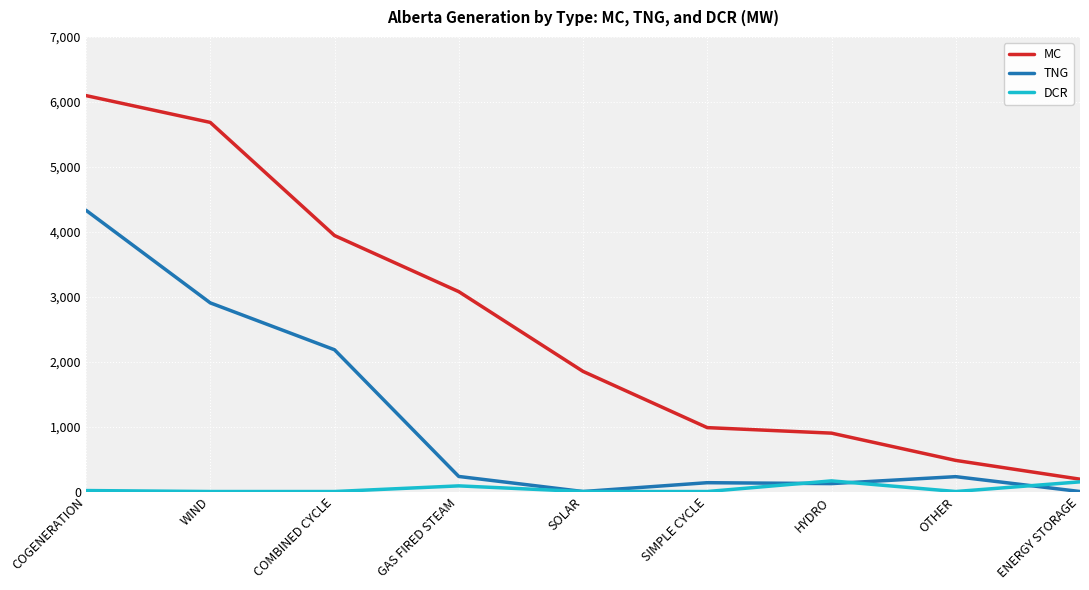

Which series has the largest total across all categories?

MC